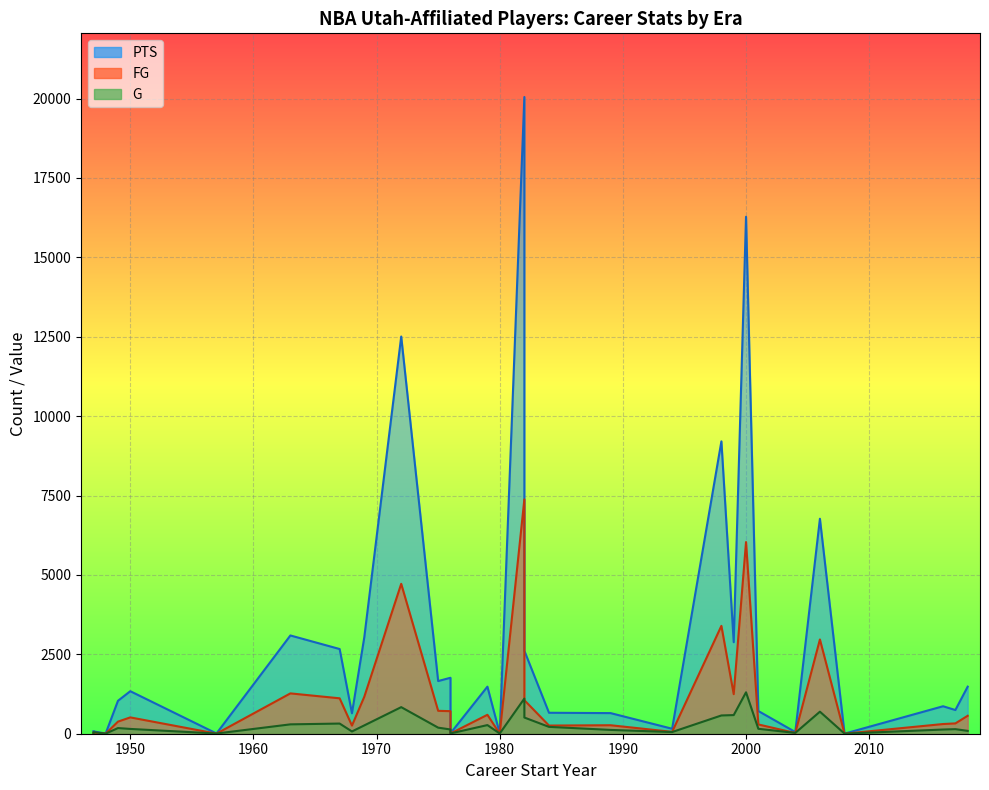

What is the approximate value of PTS at Keith Van Horn, to the nearest 50?

9200